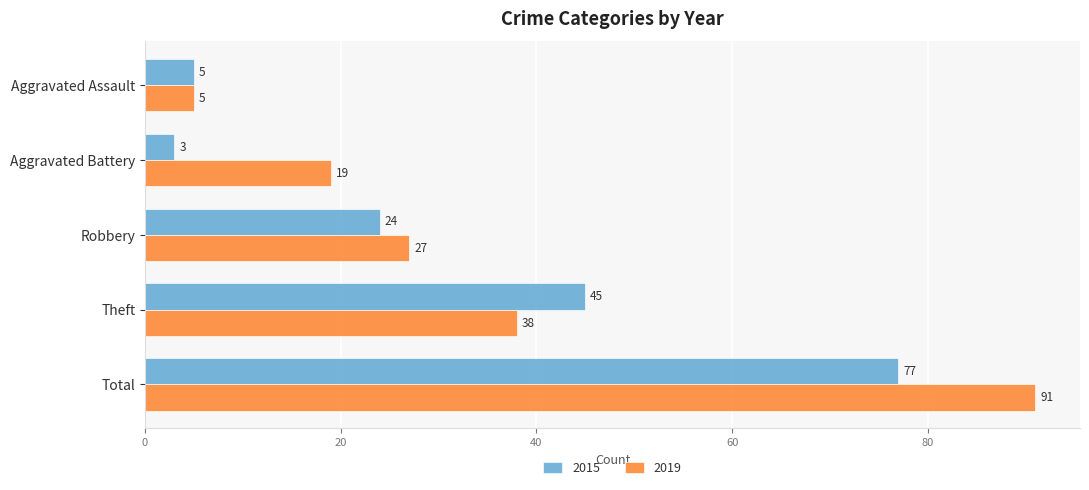

How many data points in 2019 are less than 27?

2